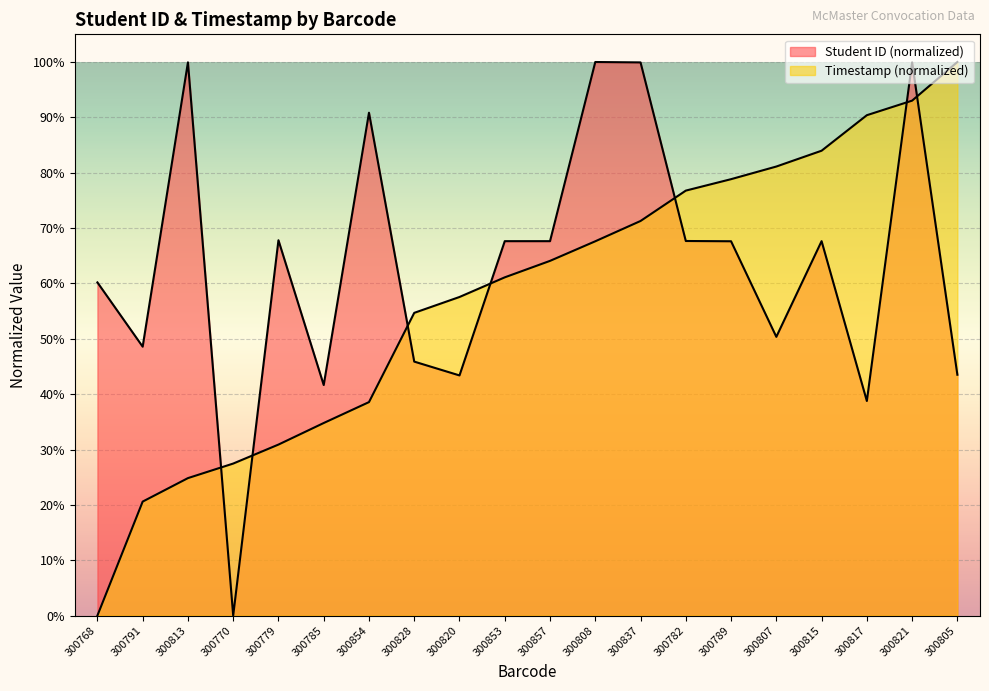

What is the total value across all series at 300782?

1.4